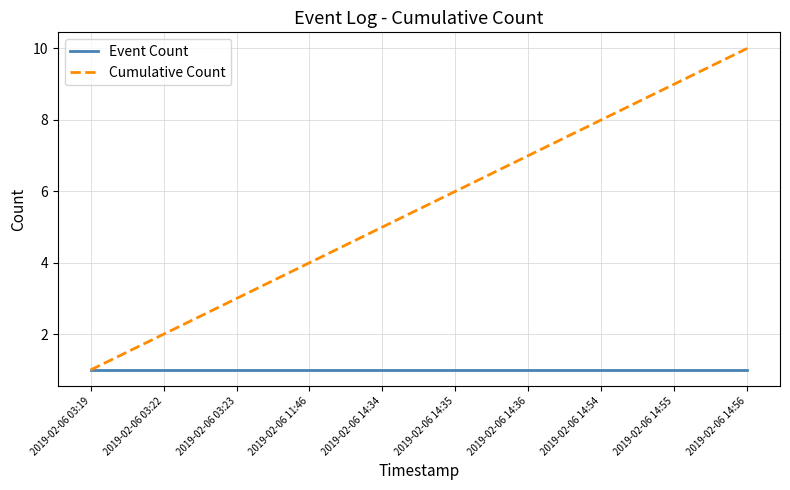

What are all the series names shown in the legend?

Event Count, Cumulative Count